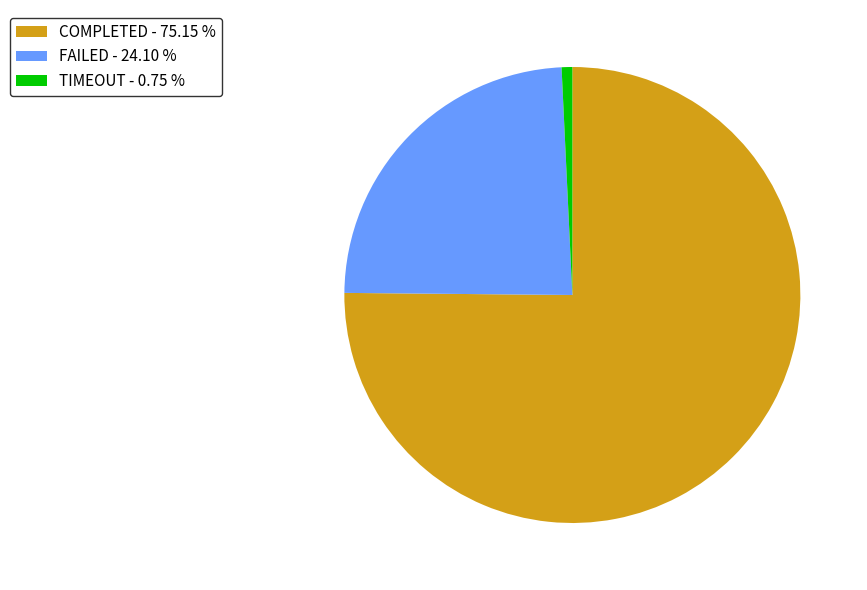

How many segments does this pie chart have?

3